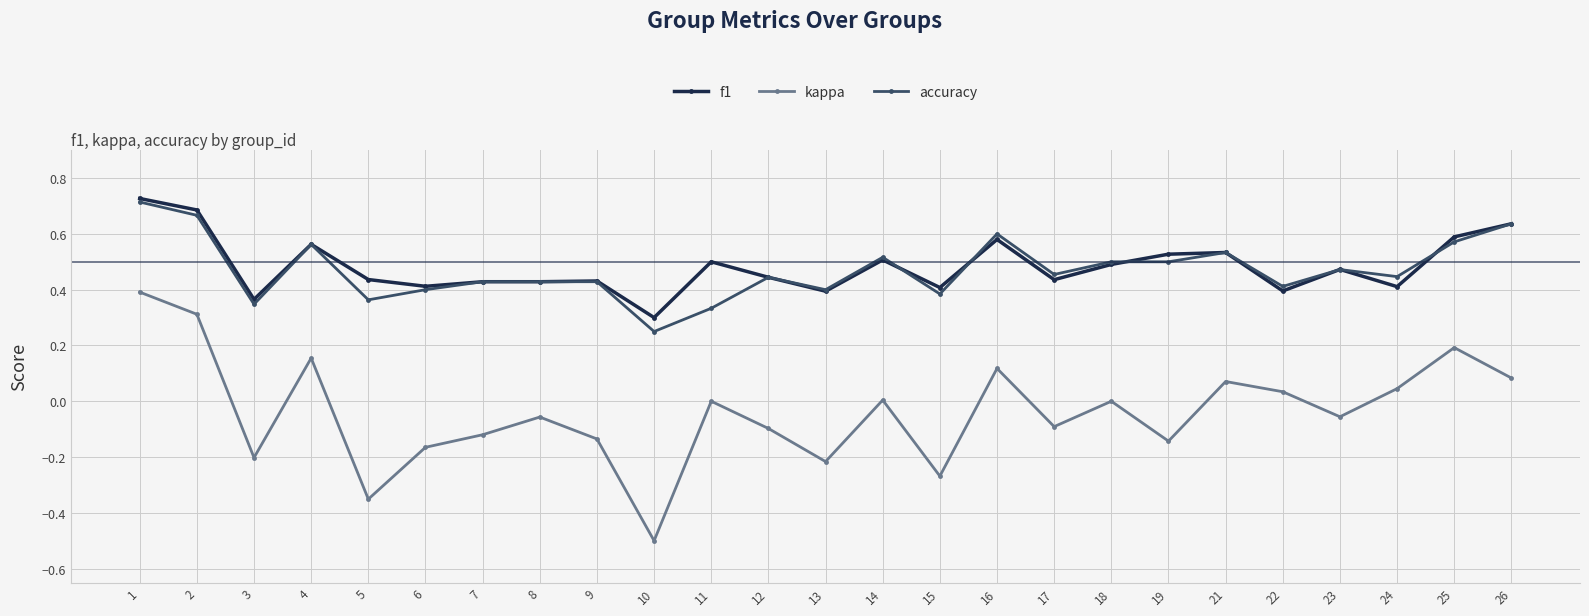

Which series has the largest range (max minus min)?

kappa